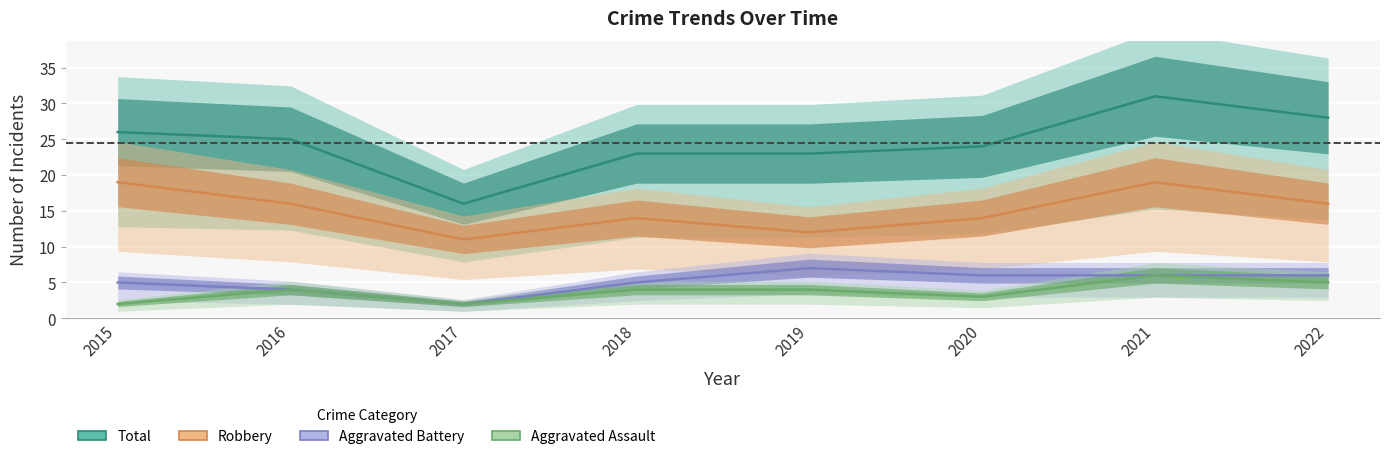

What is the value of the Aggravated Battery point at the 3rd from the left?

2